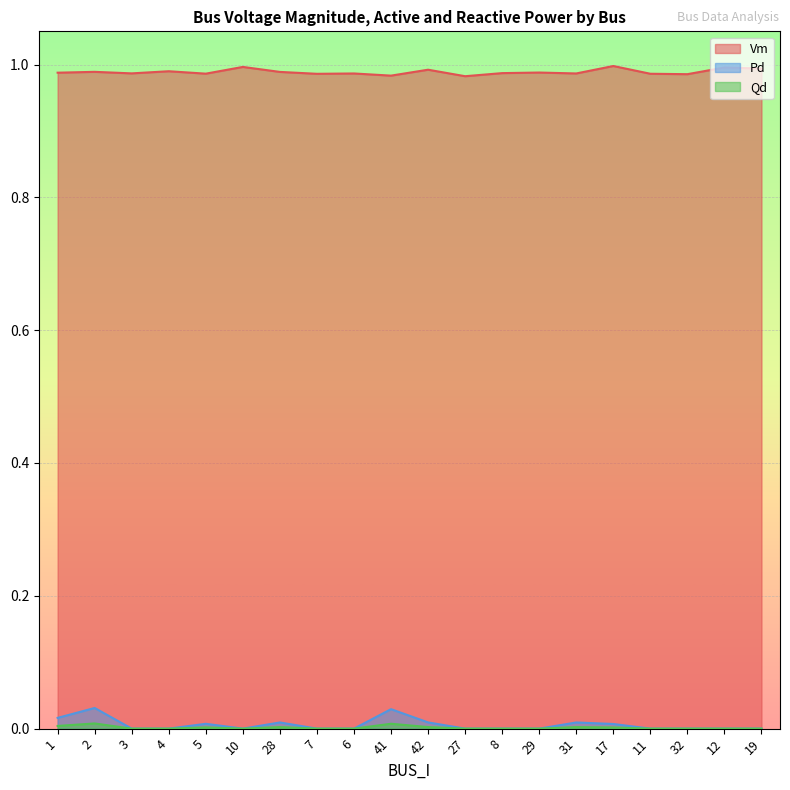

Reading left to right, list all the values displayed in this chart.

Vm: 1.0	1.0	1.0	1.0	1.0	1.0	1.0	1.0	1.0	1.0	1.0	1.0	1.0	1.0	1.0	1.0	1.0	1.0	1.0	1.0
Pd: 0.0	0.0	0.0	0.0	0.0	0.0	0.0	0.0	0.0	0.0	0.0	0.0	0.0	0.0	0.0	0.0	0.0	0.0	0.0	0.0
Qd: 0.0	0.0	0.0	0.0	0.0	0.0	0.0	0.0	0.0	0.0	0.0	0.0	0.0	0.0	0.0	0.0	0.0	0.0	0.0	0.0